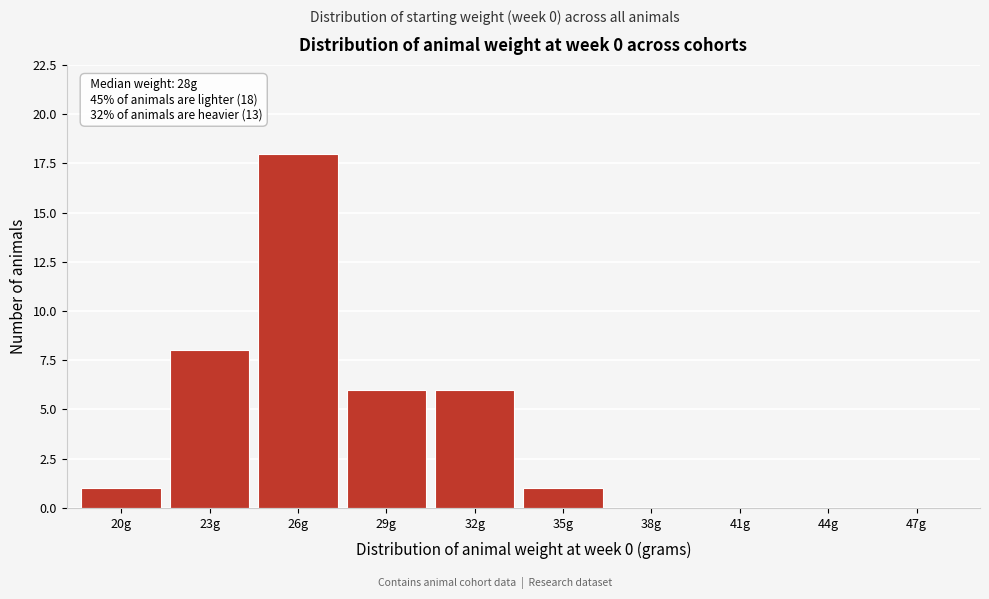

Reading left to right, extract all data points from this chart.

20g=1	23g=8	26g=18	29g=6	32g=6	35g=1	38g=0	41g=0	44g=0	47g=0